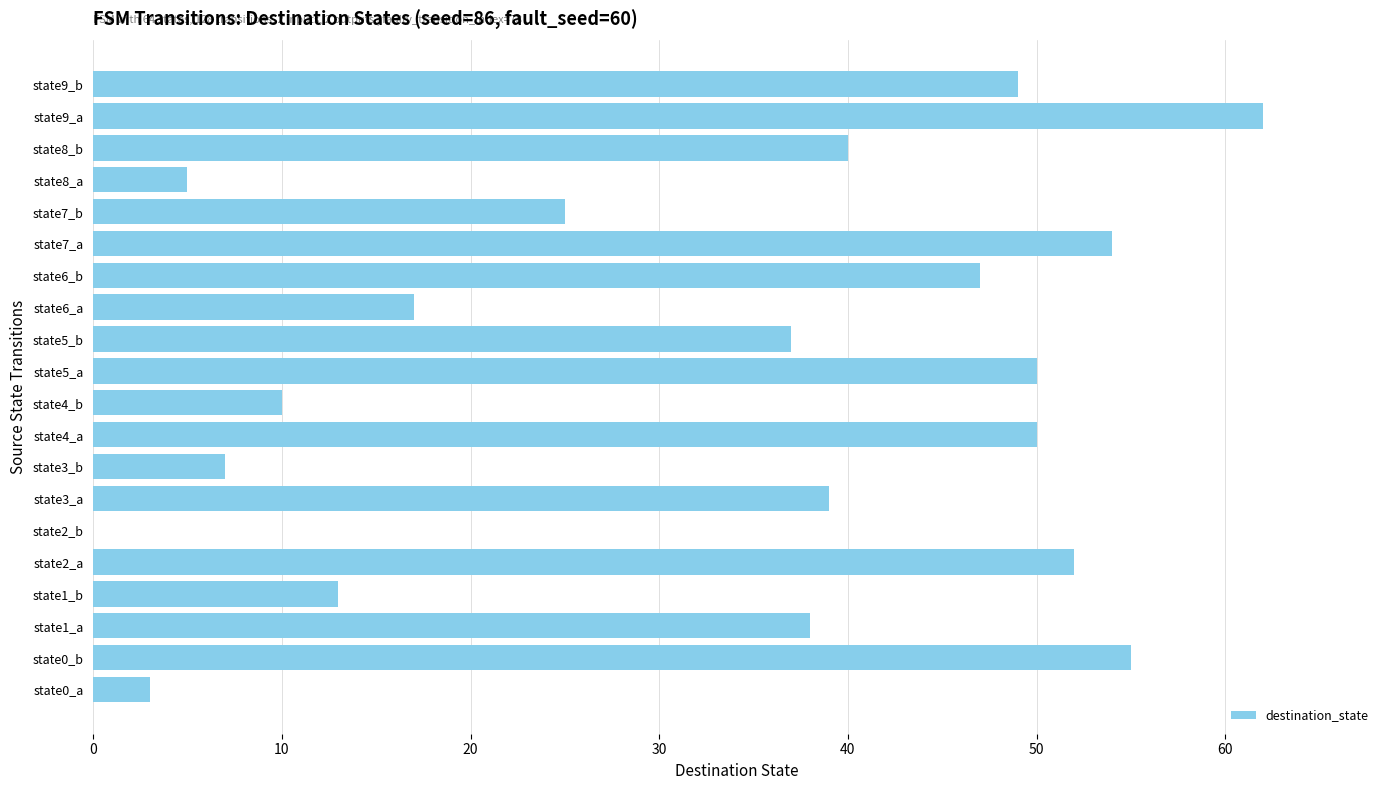

Is it true that the value at state0_b is 55?

True